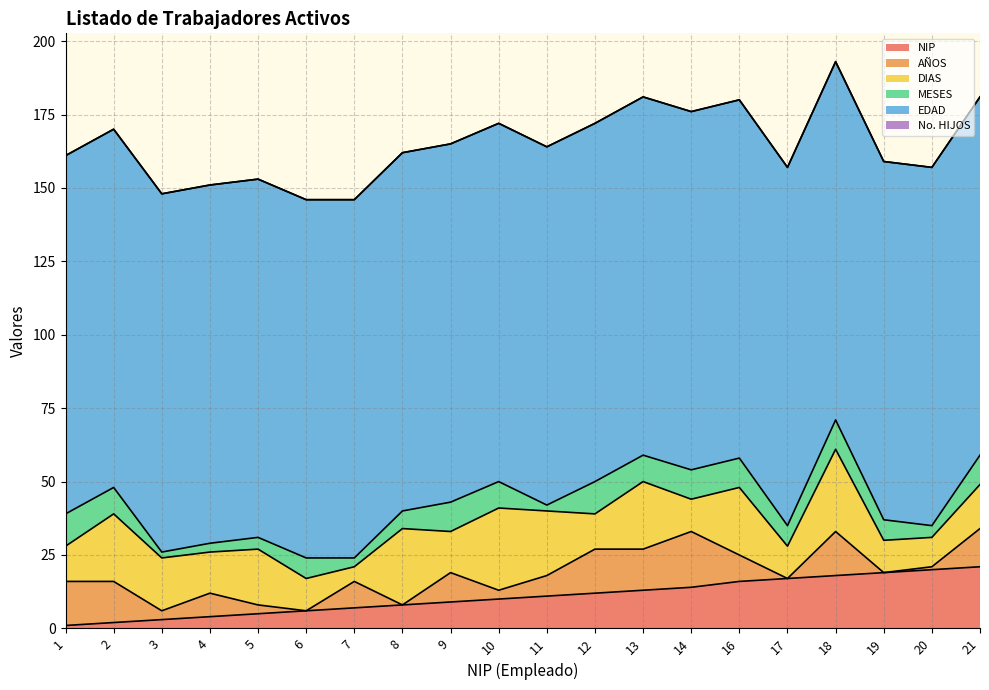

Reading left to right, what are all the values shown in this chart?

NIP: 1	2	3	4	5	6	7	8	9	10	11	12	13	14	16	17	18	19	20	21
AÑOS: 15	14	3	8	3	0	9	0	10	3	7	15	14	19	9	0	15	0	1	13
DIAS: 12	23	18	14	19	11	5	26	14	28	22	12	23	11	23	11	28	11	10	15
MESES: 11	9	2	3	4	7	3	6	10	9	2	11	9	10	10	7	10	7	4	10
EDAD: 122	122	122	122	122	122	122	122	122	122	122	122	122	122	122	122	122	122	122	122
No. HIJOS: 0	0	0	0	0	0	0	0	0	0	0	0	0	0	0	0	0	0	0	0